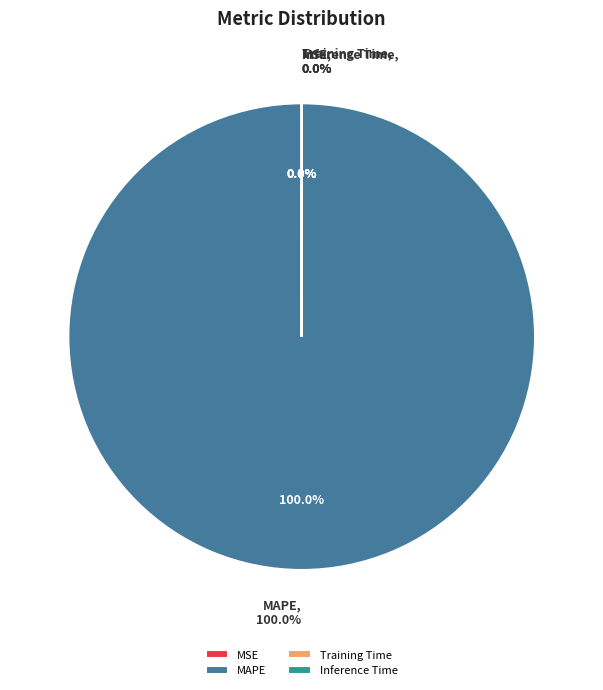

The MSE slice represents 1% of the pie. True or false?

False